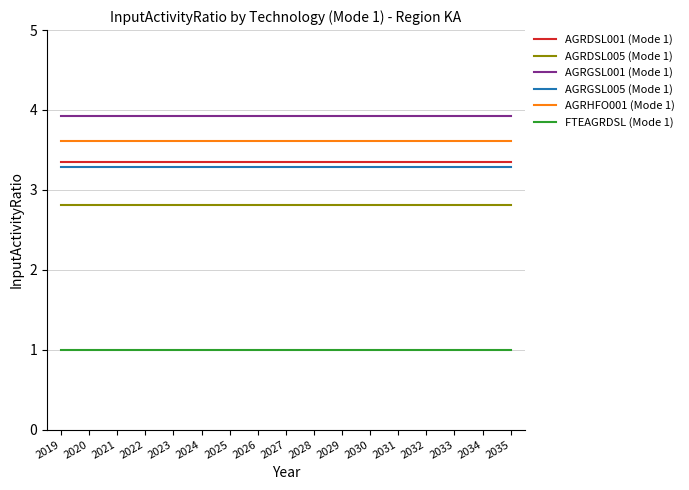

The AGRGSL001 (Mode 1) series shows 3.9 at 2030. True or false?

True